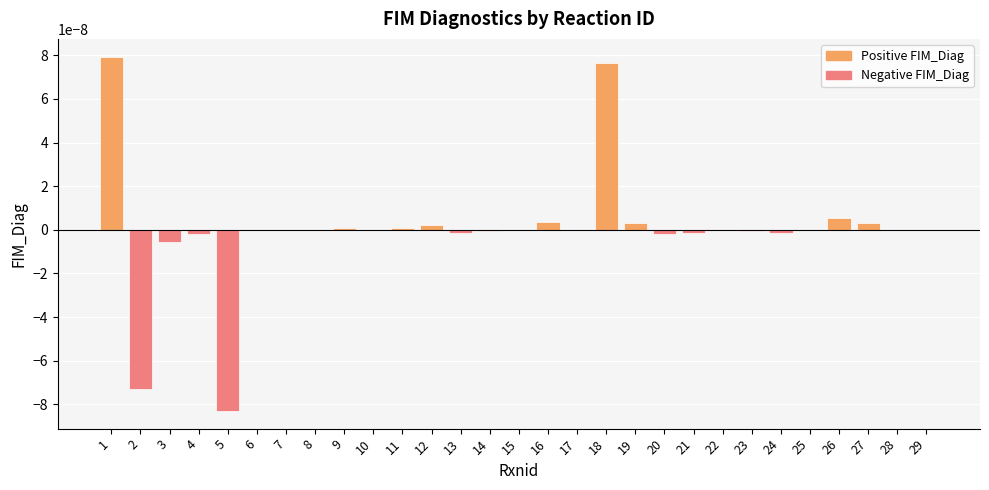

The value at 28 is 0.0. True or false?

True